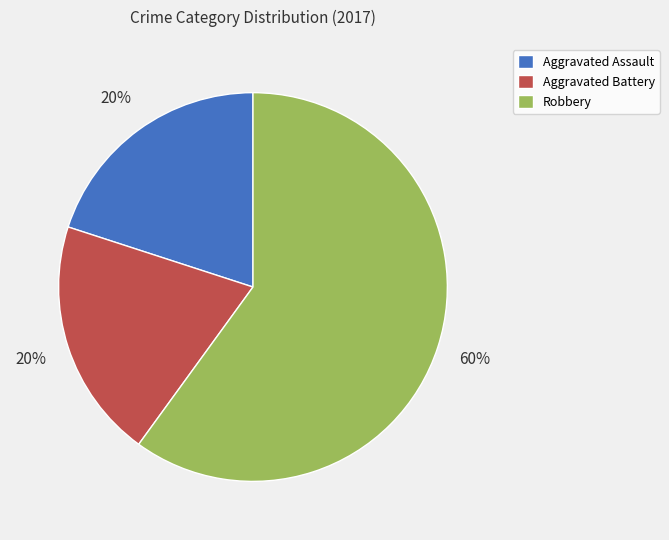

To the nearest percent, what percentage of the pie is Robbery?

60%